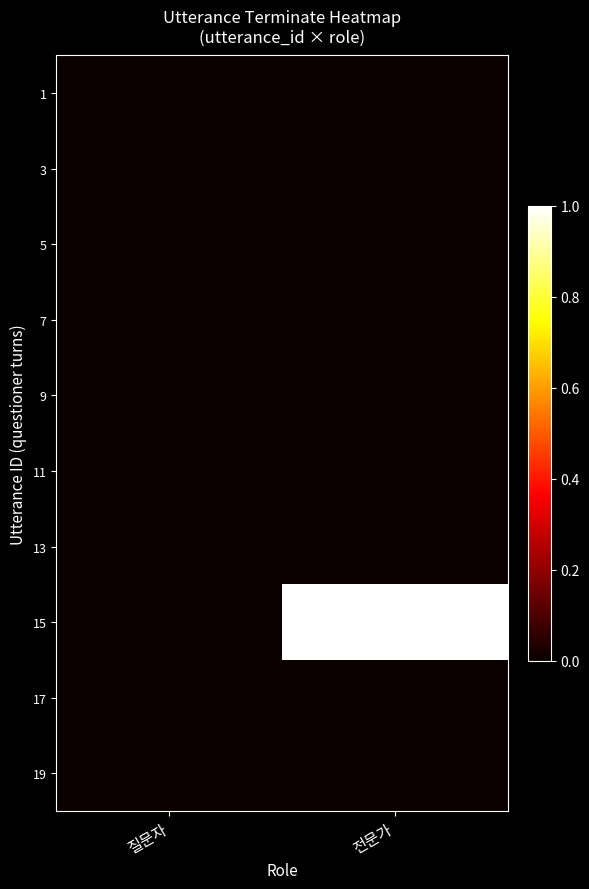

Between 질문자 and 전문가, which is larger?

질문자